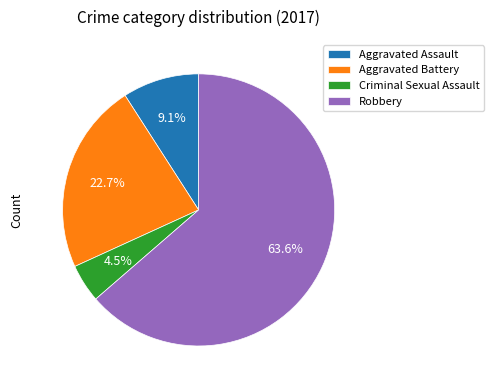

Rank the categories by value from highest to lowest.

Robbery, Aggravated Battery, Aggravated Assault, Criminal Sexual Assault